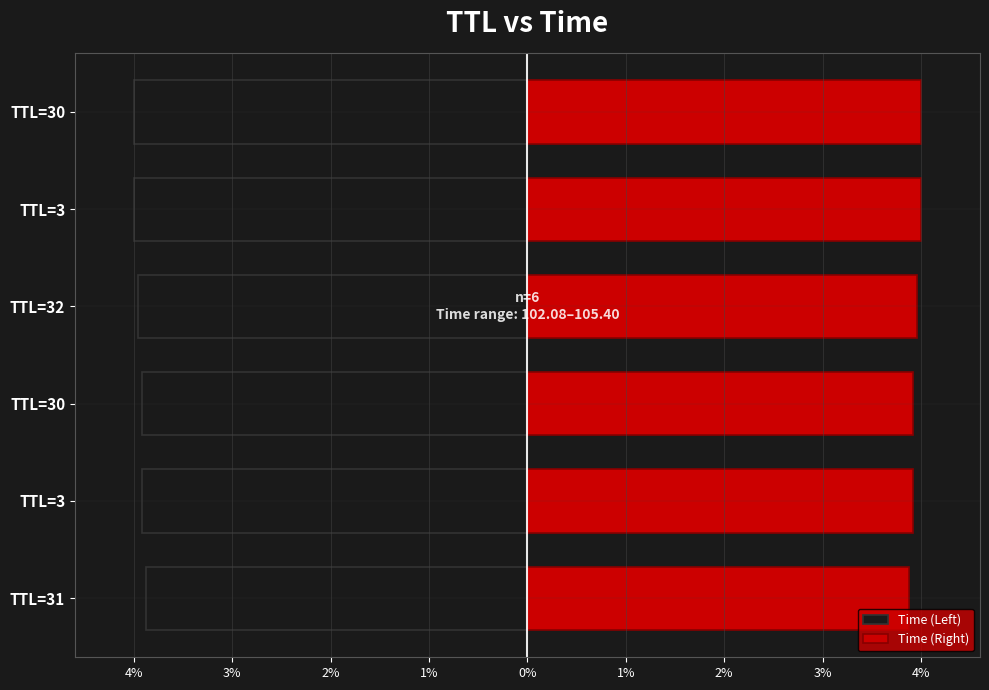

What is the difference between the maximum and minimum values in the Time (Right) series?

3.3